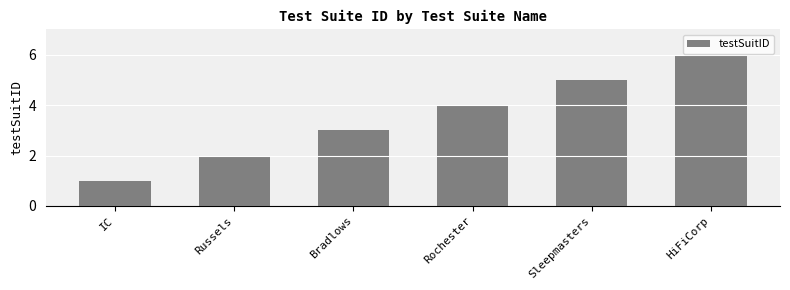

How many values are between 2 and 5?

4